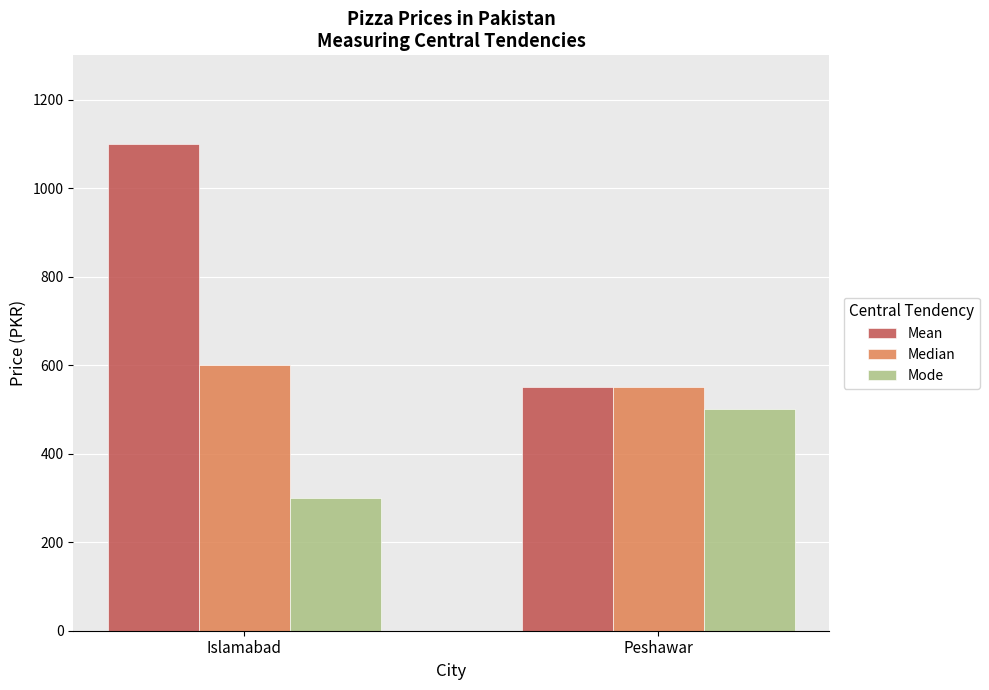

True or false: Median has a value of 320 at Peshawar.

False